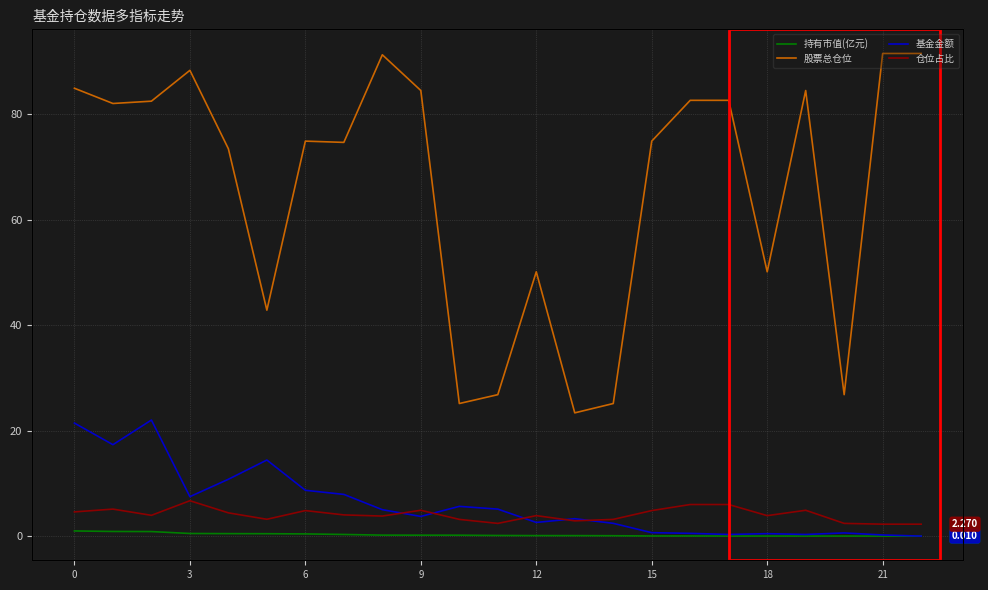

How many lines are shown in the chart?

4